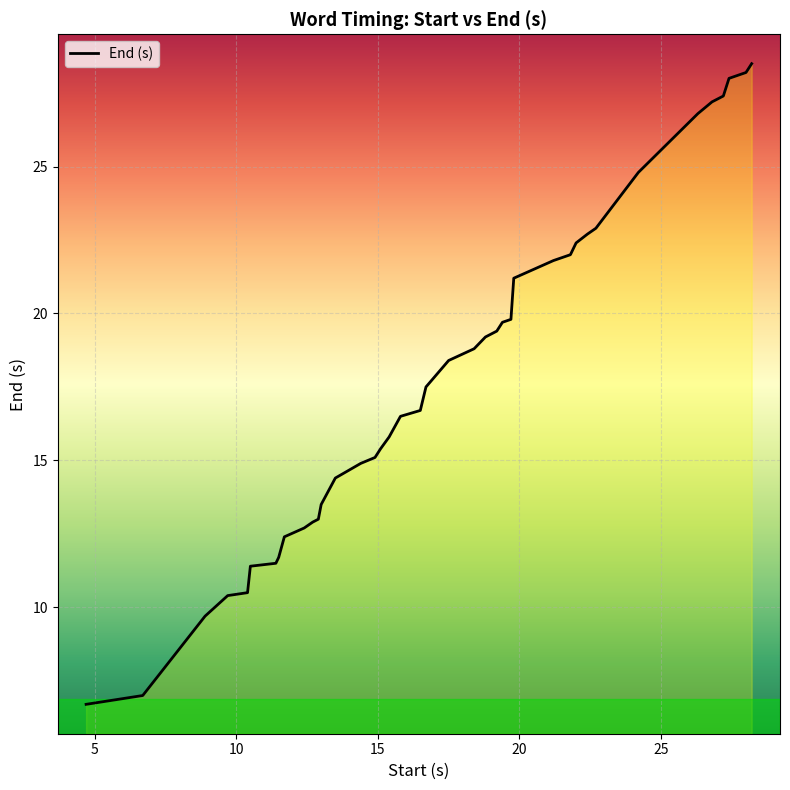

What is the difference between the maximum and minimum values?

21.8